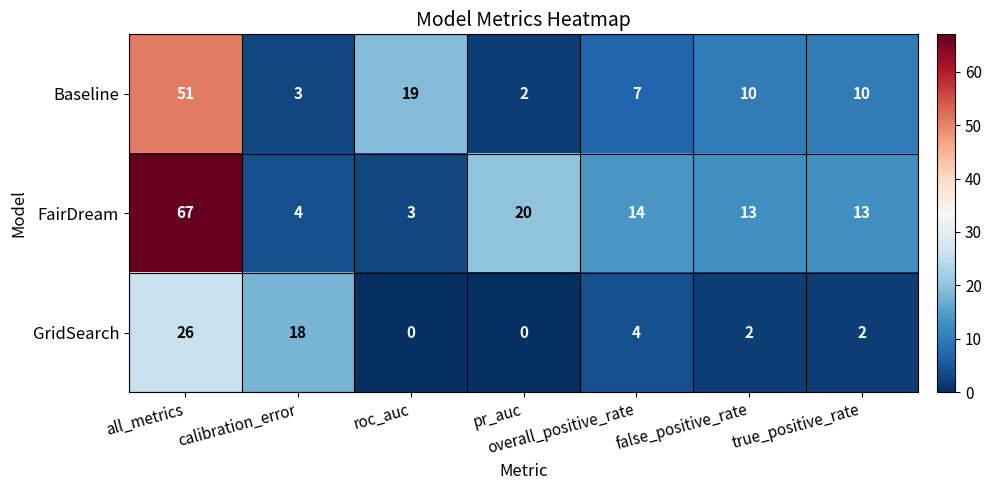

The value of Baseline at all_metrics is 29. True or false?

False